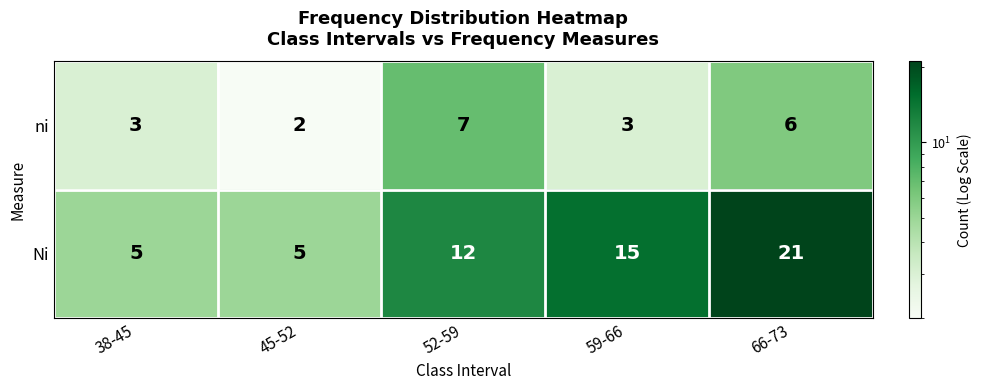

Which label corresponds to the largest value in the chart?

66-73